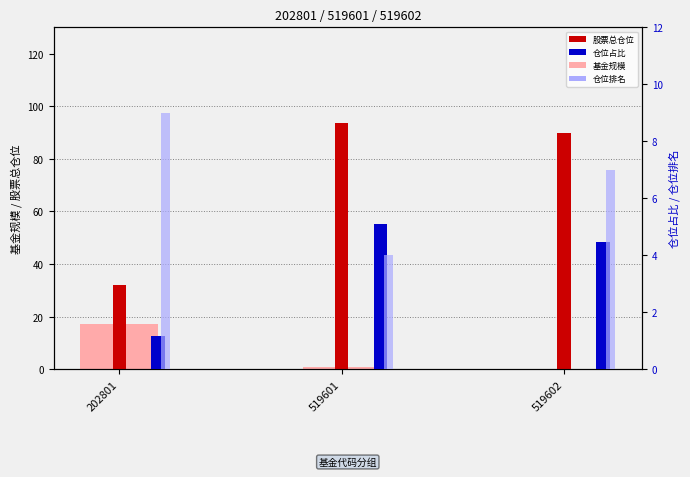

How many bars are there in total?

12